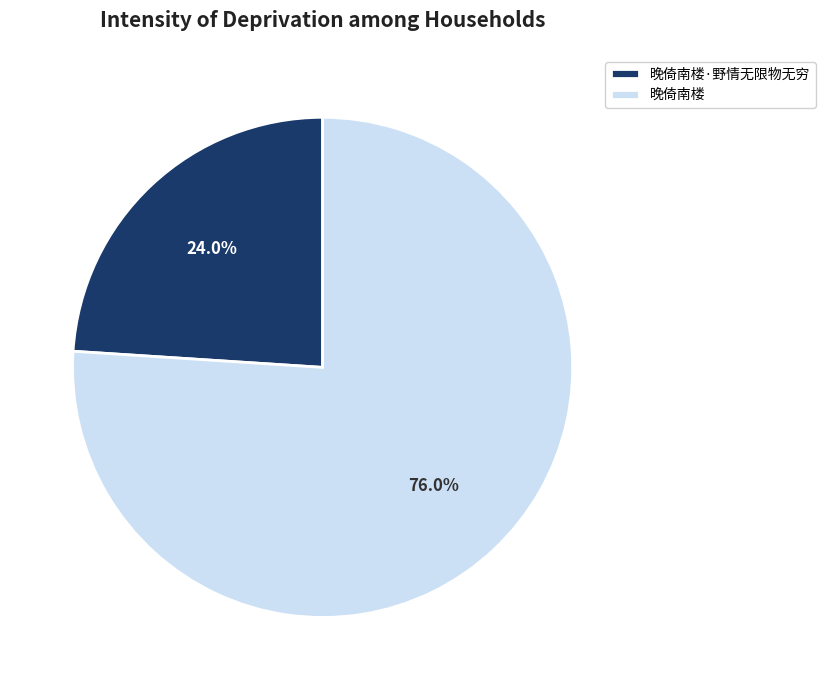

Count the number of slices in the pie.

2